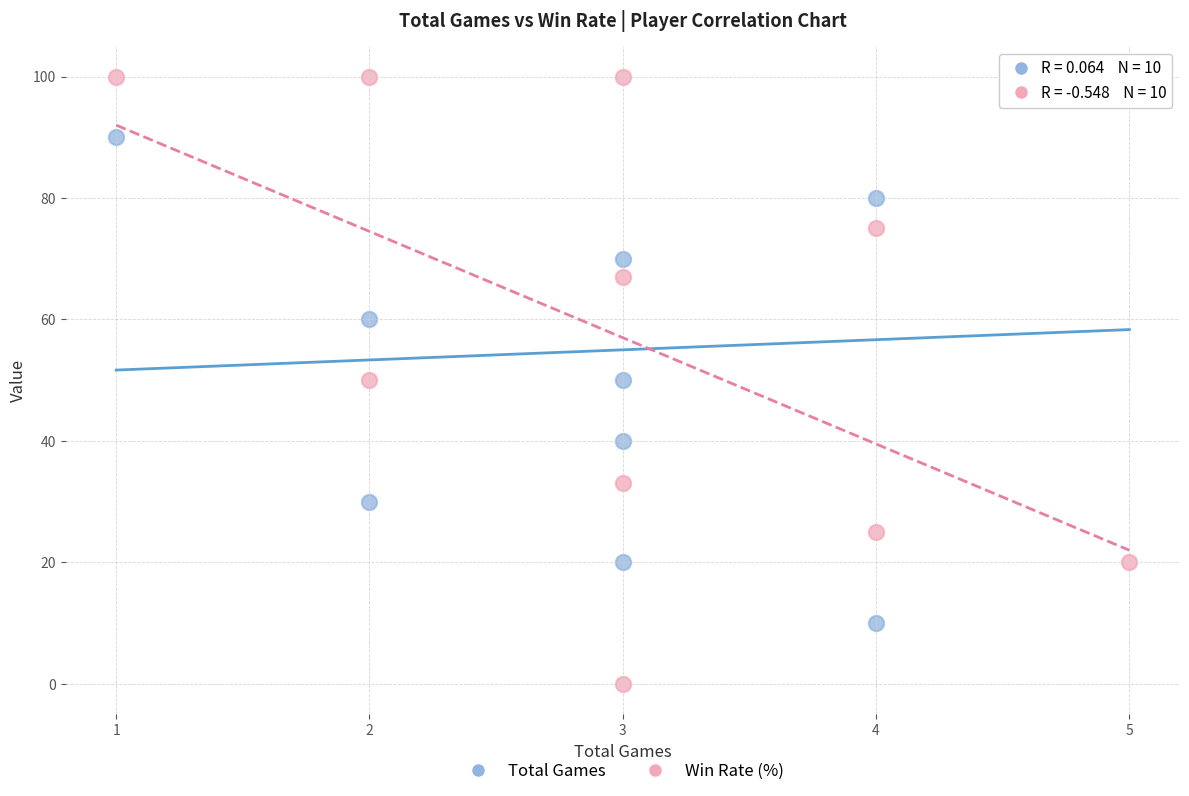

What are all the series names shown in the legend?

Total Games, Win Rate (%)